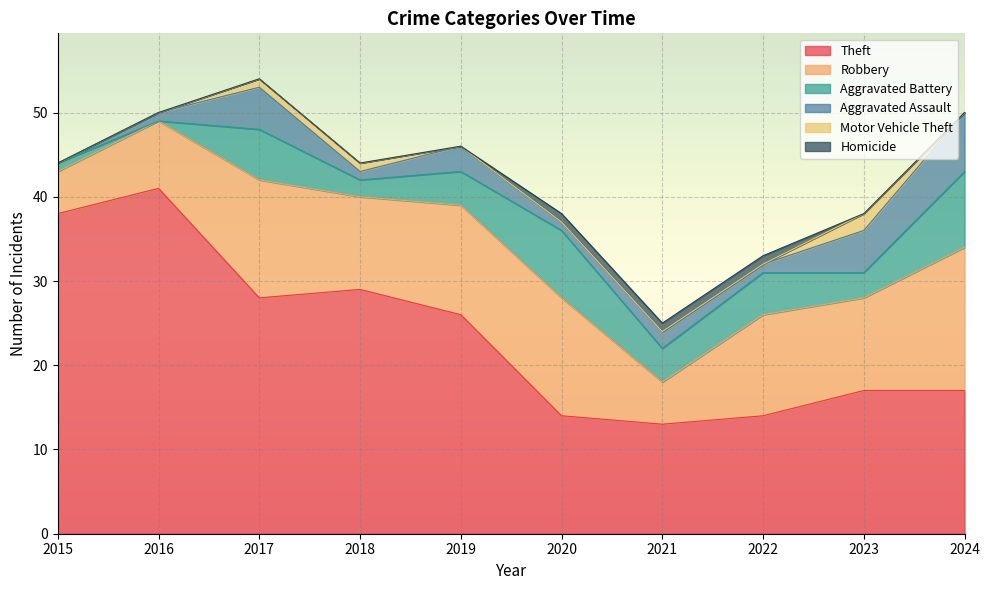

True or false: Aggravated Assault and Theft intersect in this chart.

False